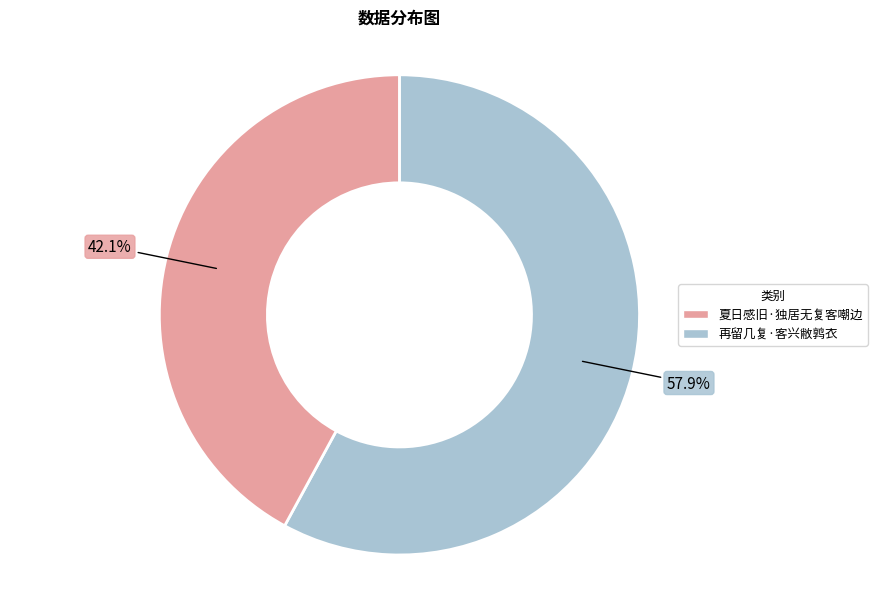

Is there a majority slice in this chart?

Yes